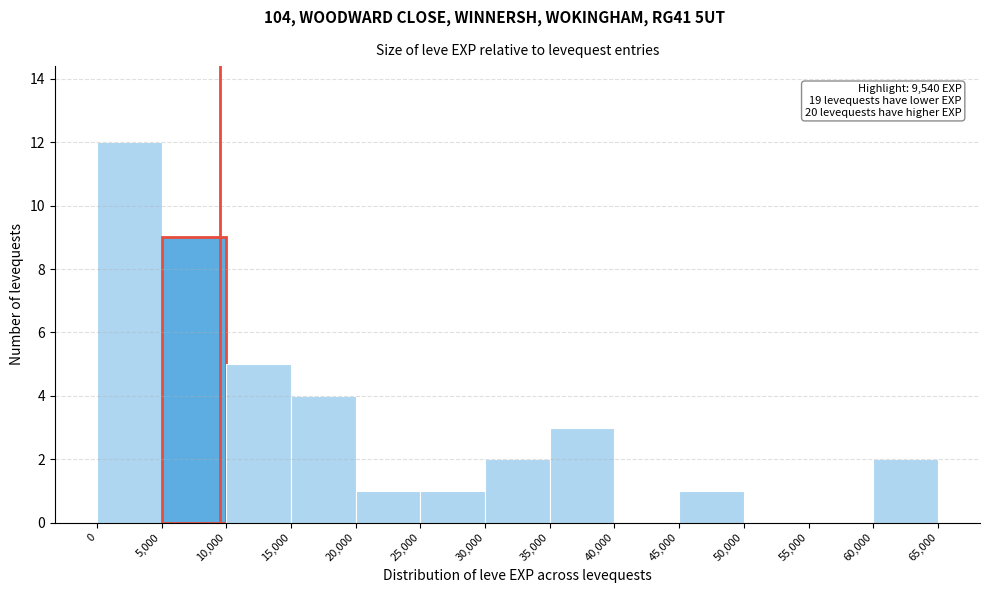

Which range on the x-axis has the tallest bar?

0 to 5,000